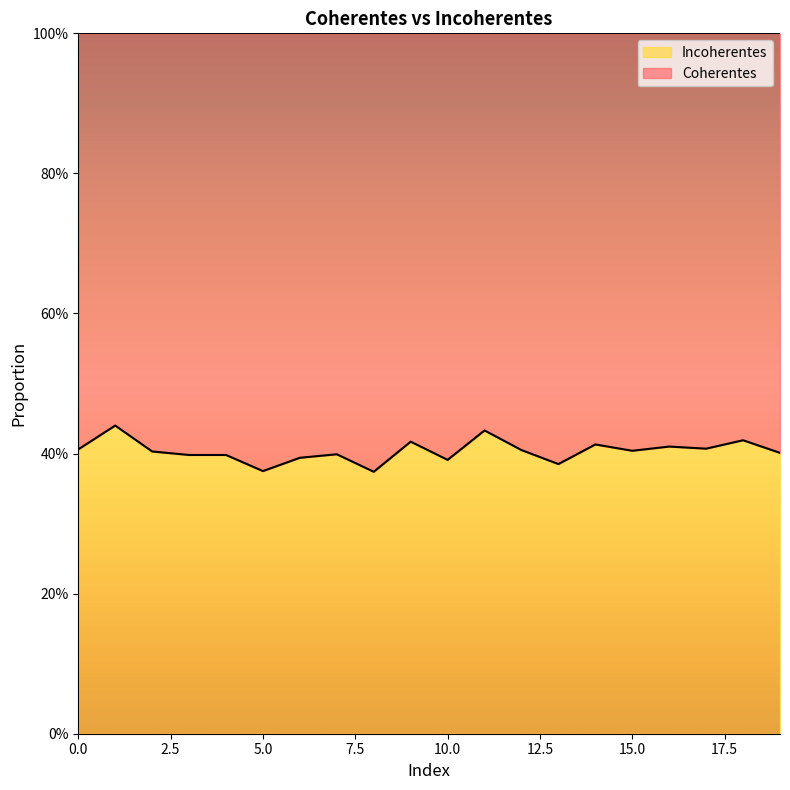

Rank the categories by value from highest to lowest.

1, 11, 18, 9, 14, 16, 17, 0, 12, 15, 2, 19, 7, 3, 4, 6, 10, 13, 5, 8